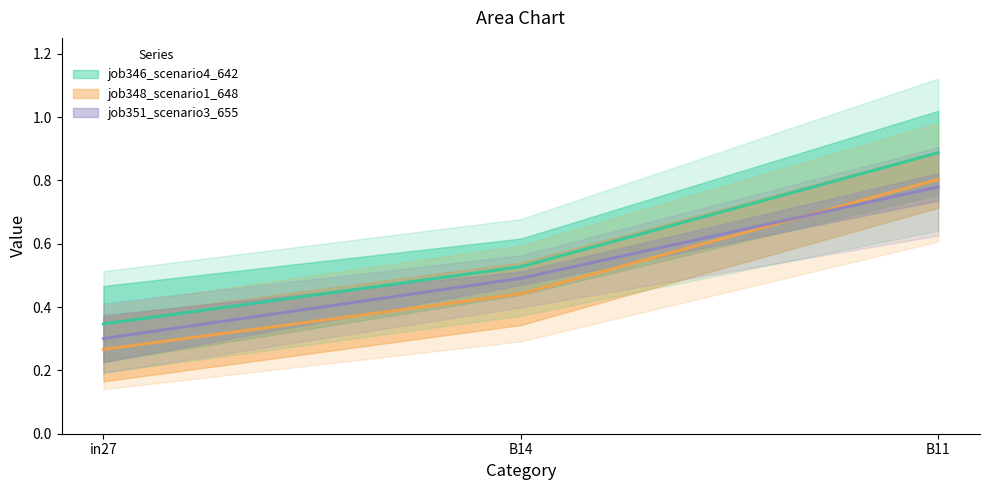

The job346_scenario4_642 series shows 0.8 at B11. True or false?

True